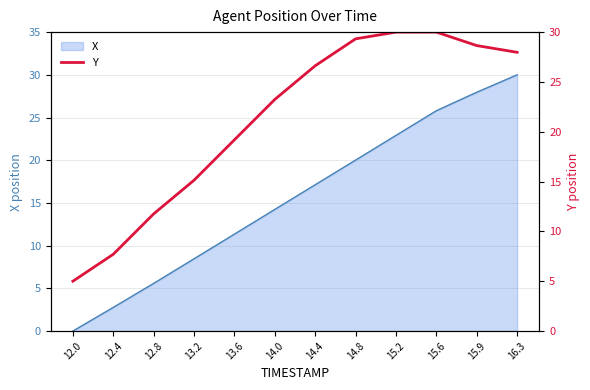

How many categories are shown in the chart?

12